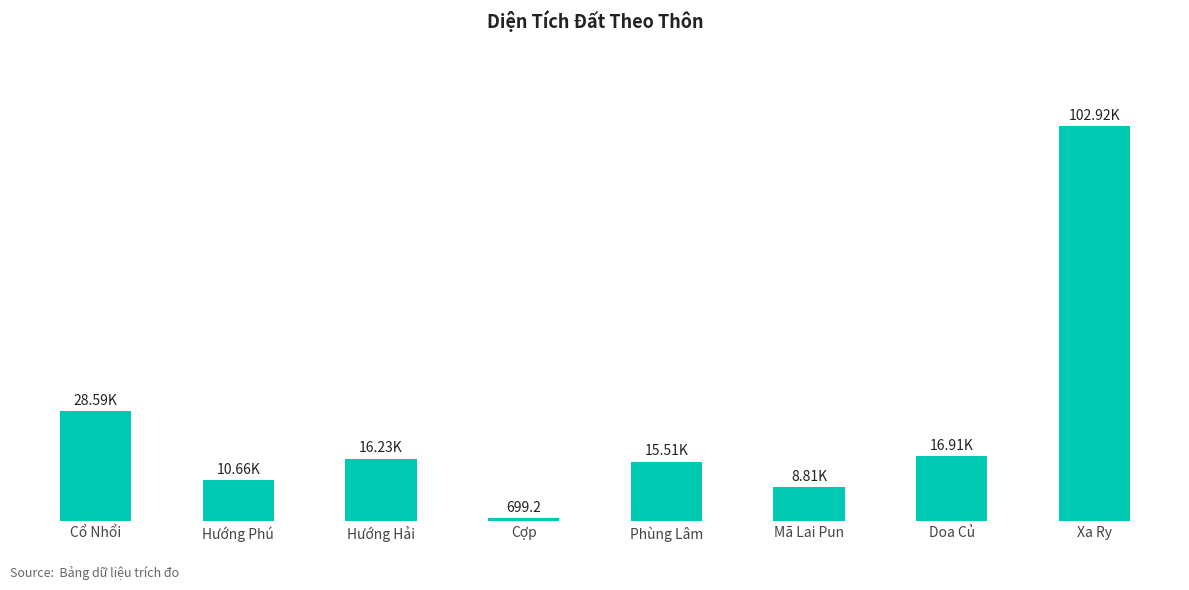

Which label corresponds to the smallest value in the chart?

Cợp